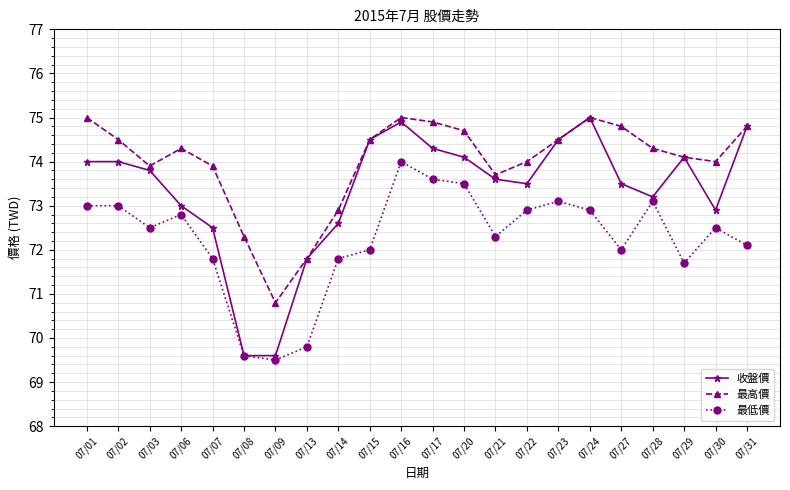

List the series in order of their overall mean, highest first.

最高價, 收盤價, 最低價